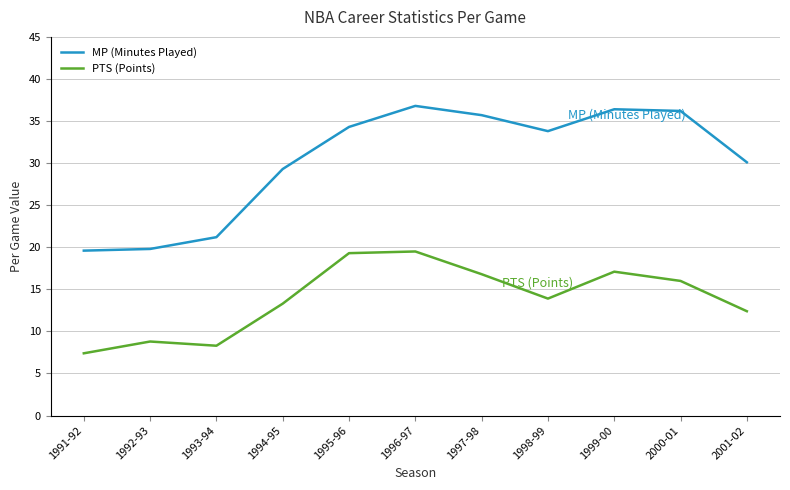

Which label corresponds to the smallest value in the chart?

1991-92